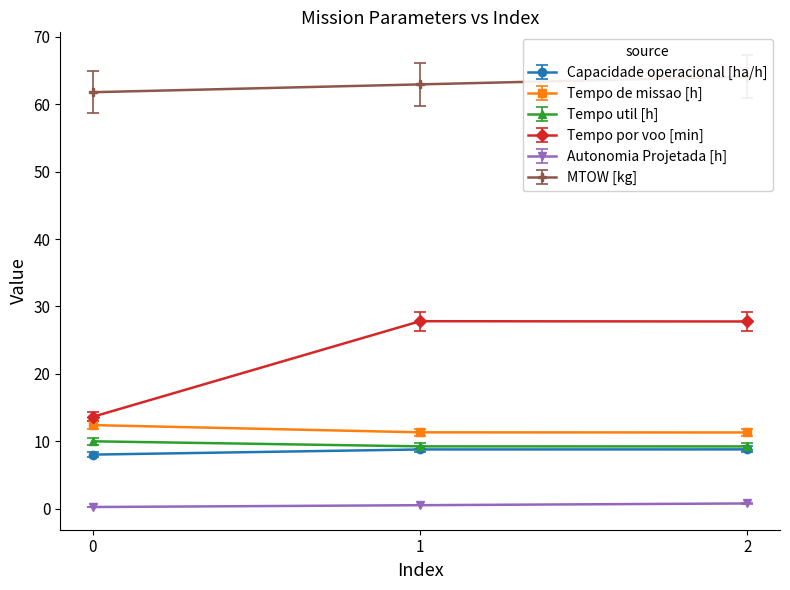

How many distinct data groups are displayed?

6